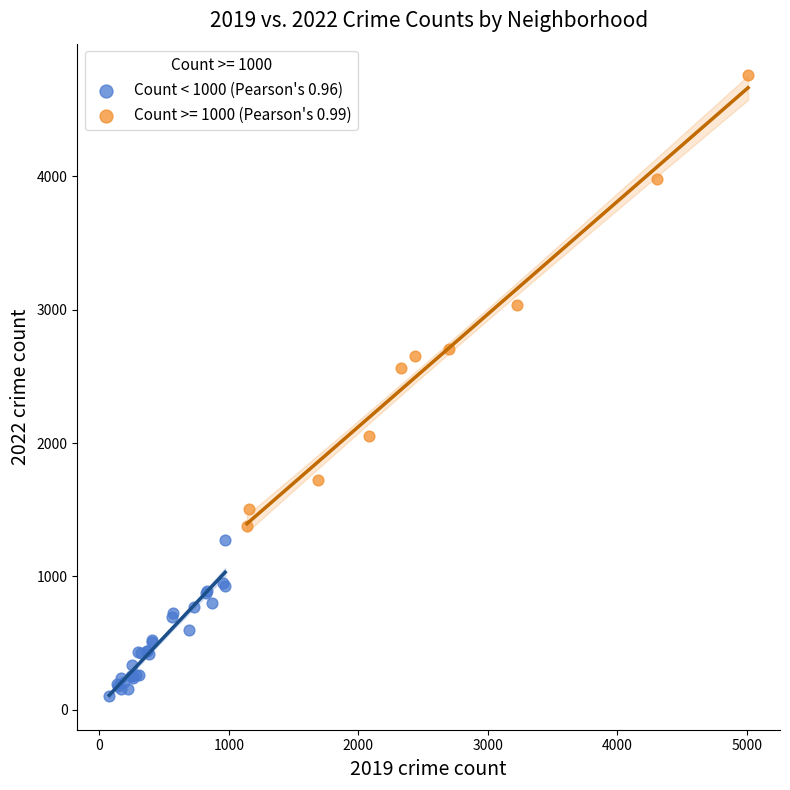

Which series reaches the maximum Y coordinate?

Count >= 1000 (Pearson's 0.99)